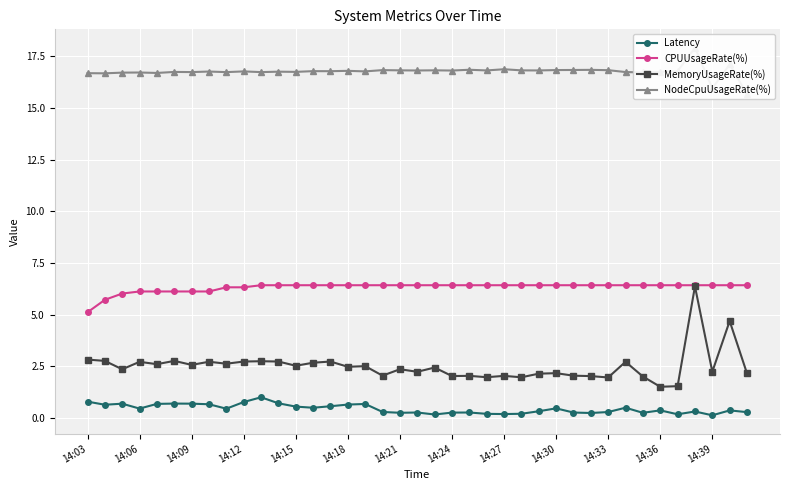

Between 14:03 and 37, which series saw the biggest shift?

MemoryUsageRate(%)